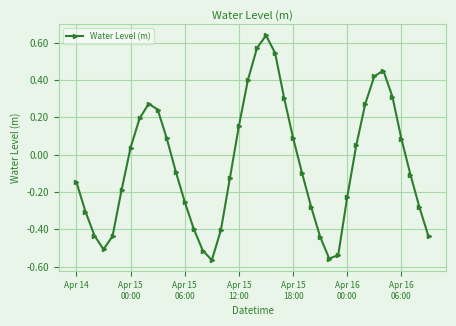

What is the difference between the maximum and minimum values?

1.2